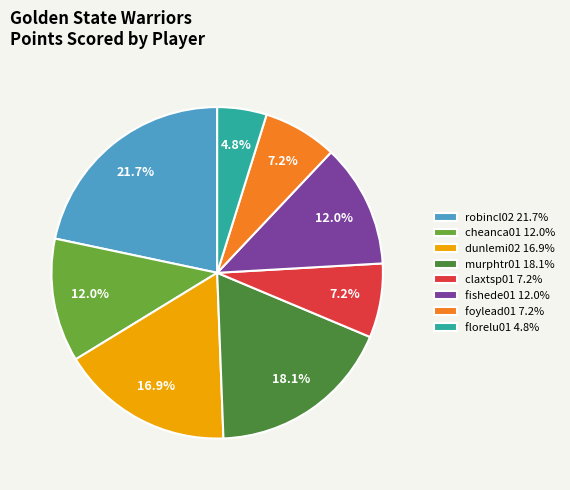

What percentage do murphtr01 and fishede01 together represent?

30.1%